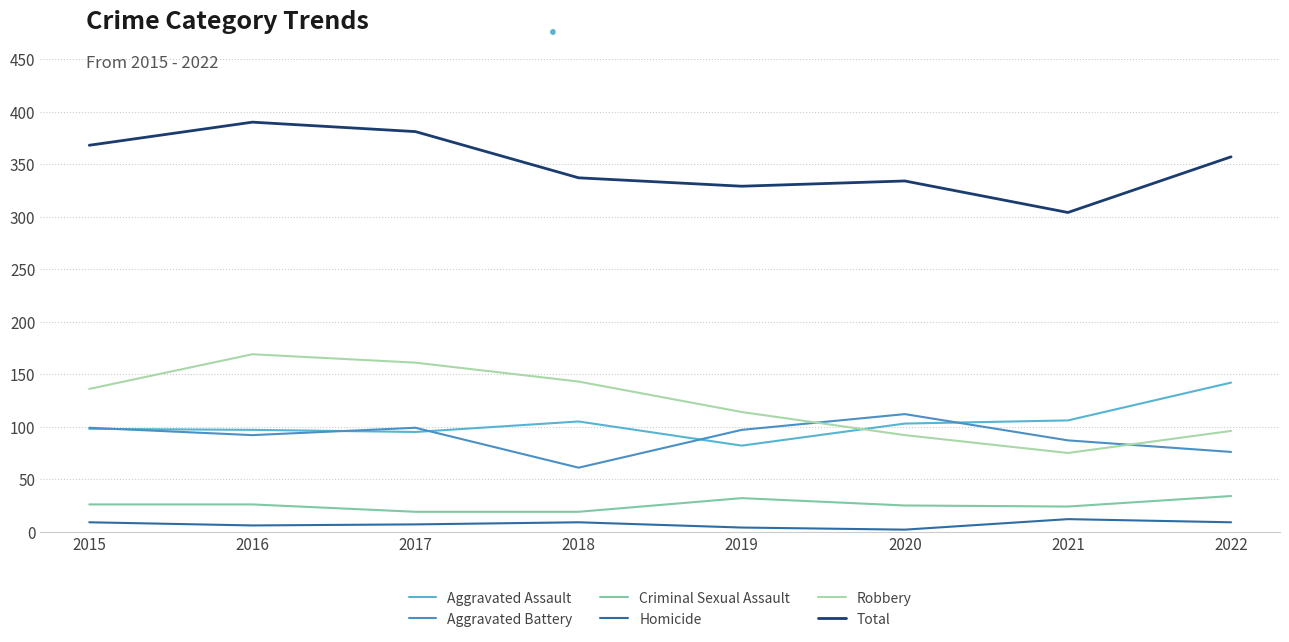

Where is the first local minimum for Total?

2019